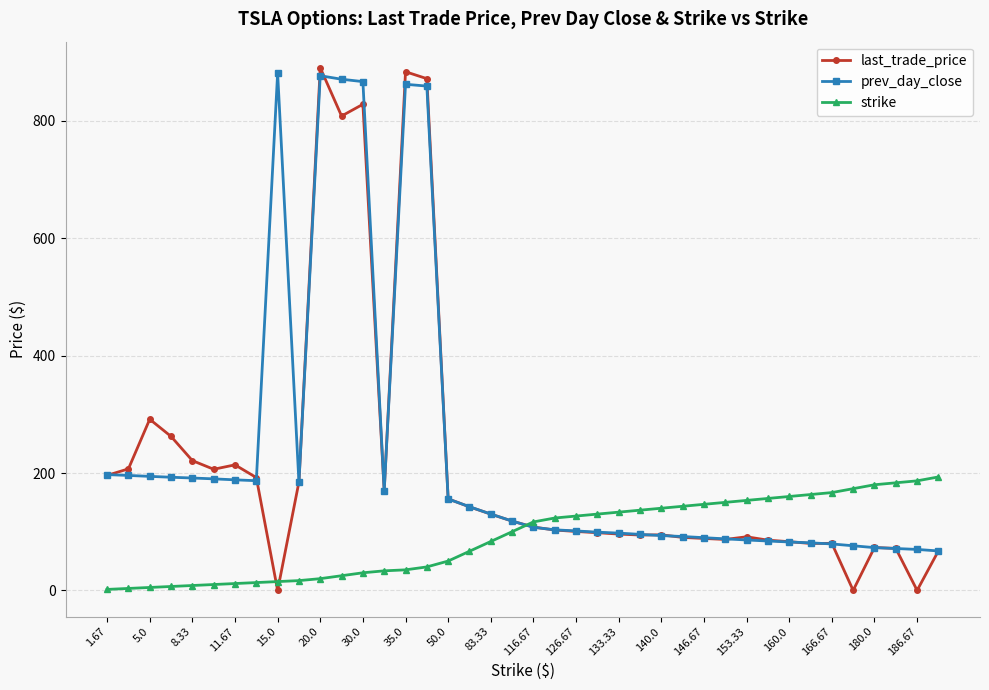

Which series has the largest range (max minus min)?

last_trade_price